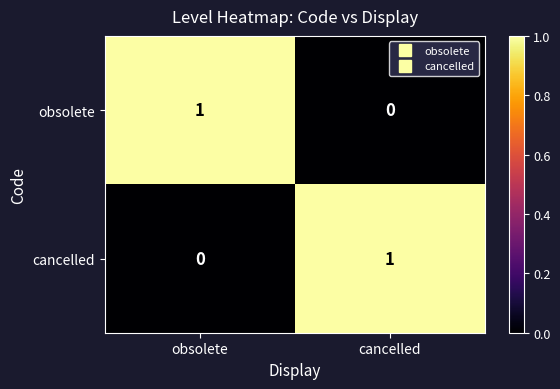

Count the number of data series in this chart.

2